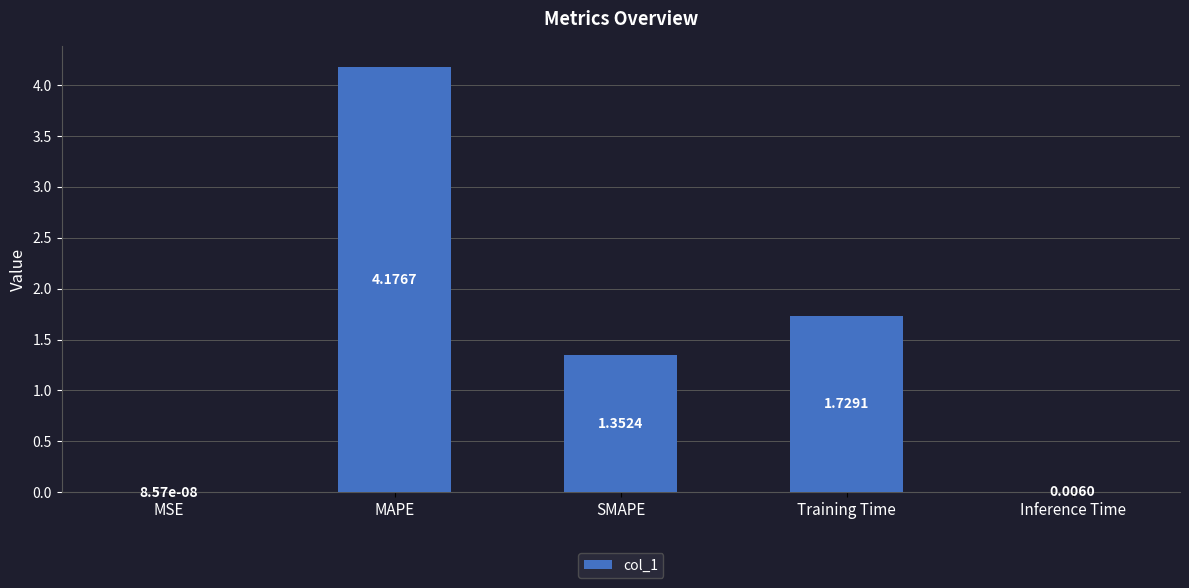

At which label is the value closest to 2?

Training Time